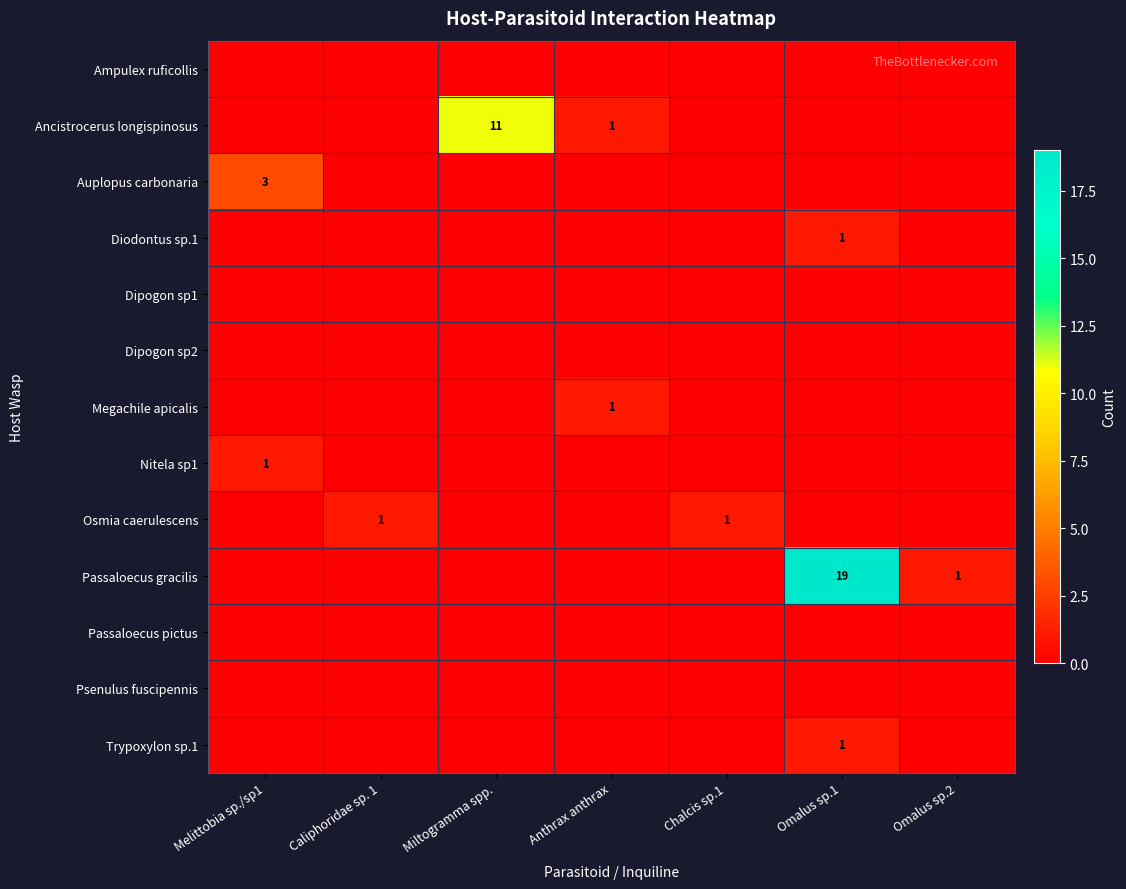

The Nitela sp1 series shows 0 at Caliphoridae sp. 1. True or false?

True